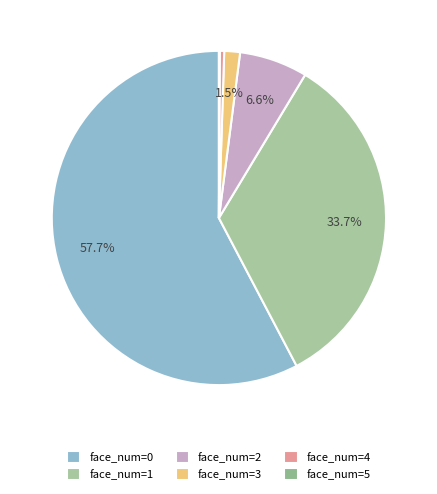

Does face_num=4 account for over 50% of the chart?

No